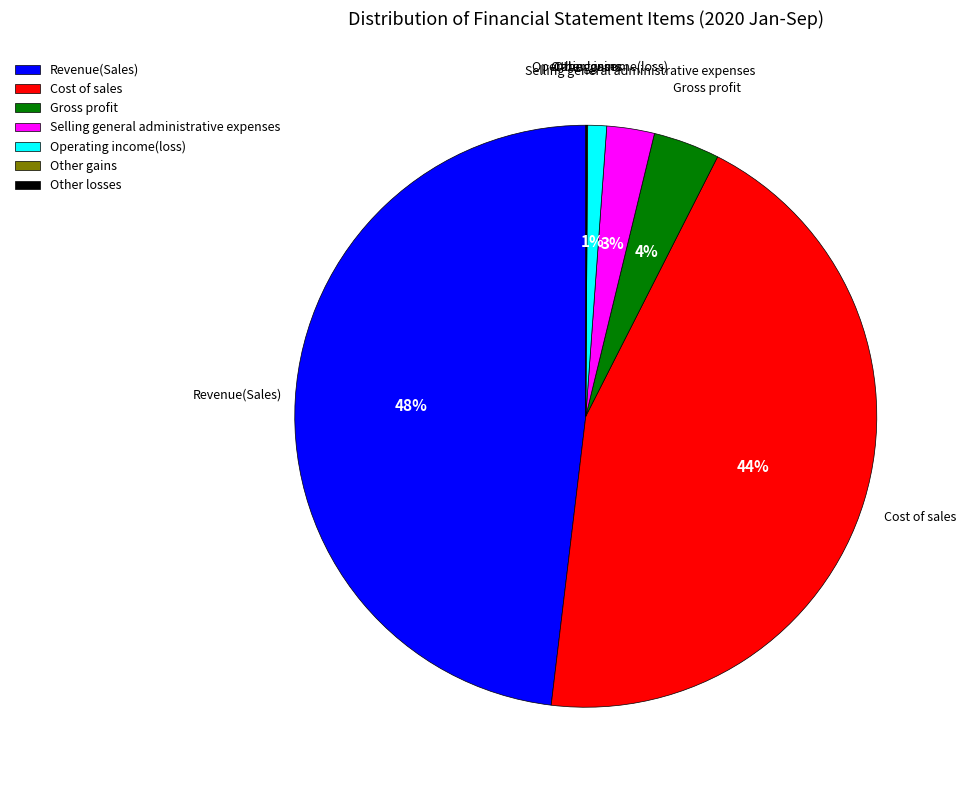

True or false: Selling general administrative expenses accounts for 3% of the total.

True